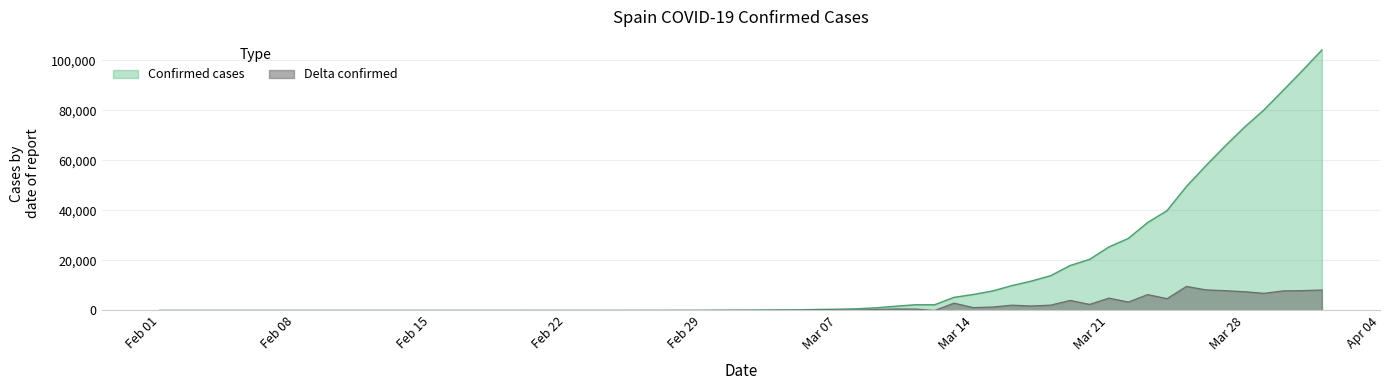

What is the sum of all Confirmed cases values?

846780